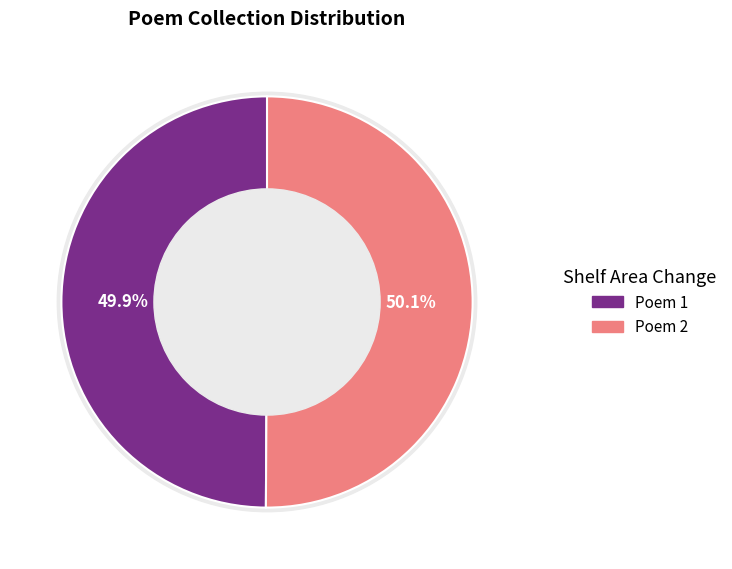

To the nearest percent, what is the average slice percentage?

50%